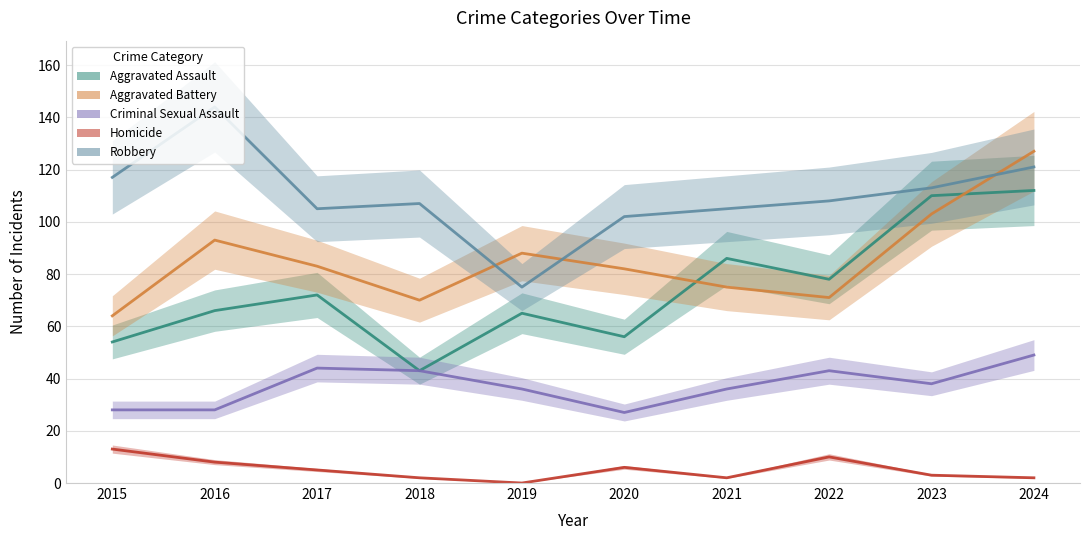

What is the total value across all series at 2015?

276